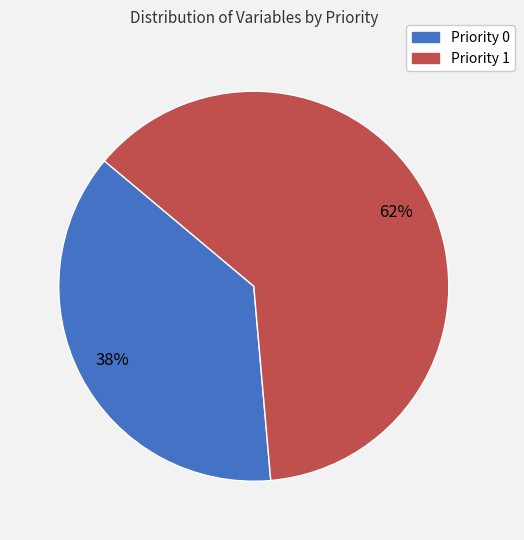

Approximately how many times larger is the value at Priority 0 compared to Priority 1?

0.6